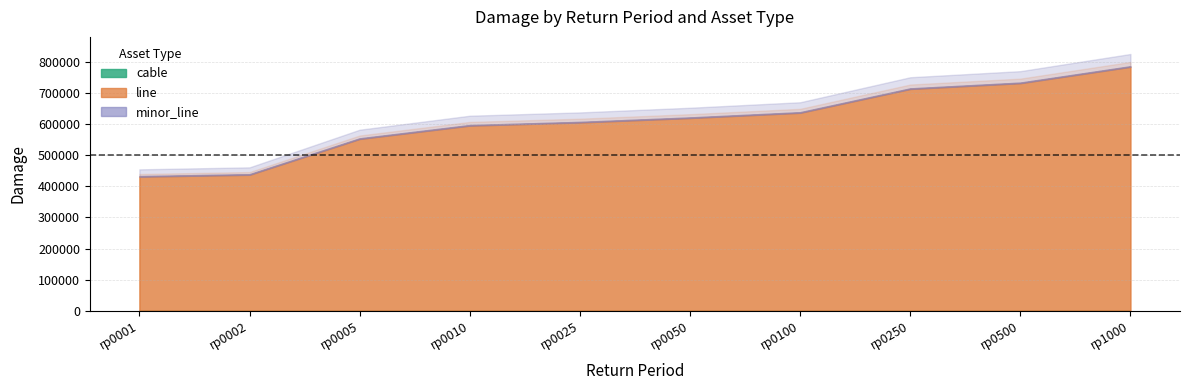

True or false: cable and line intersect in this chart.

False